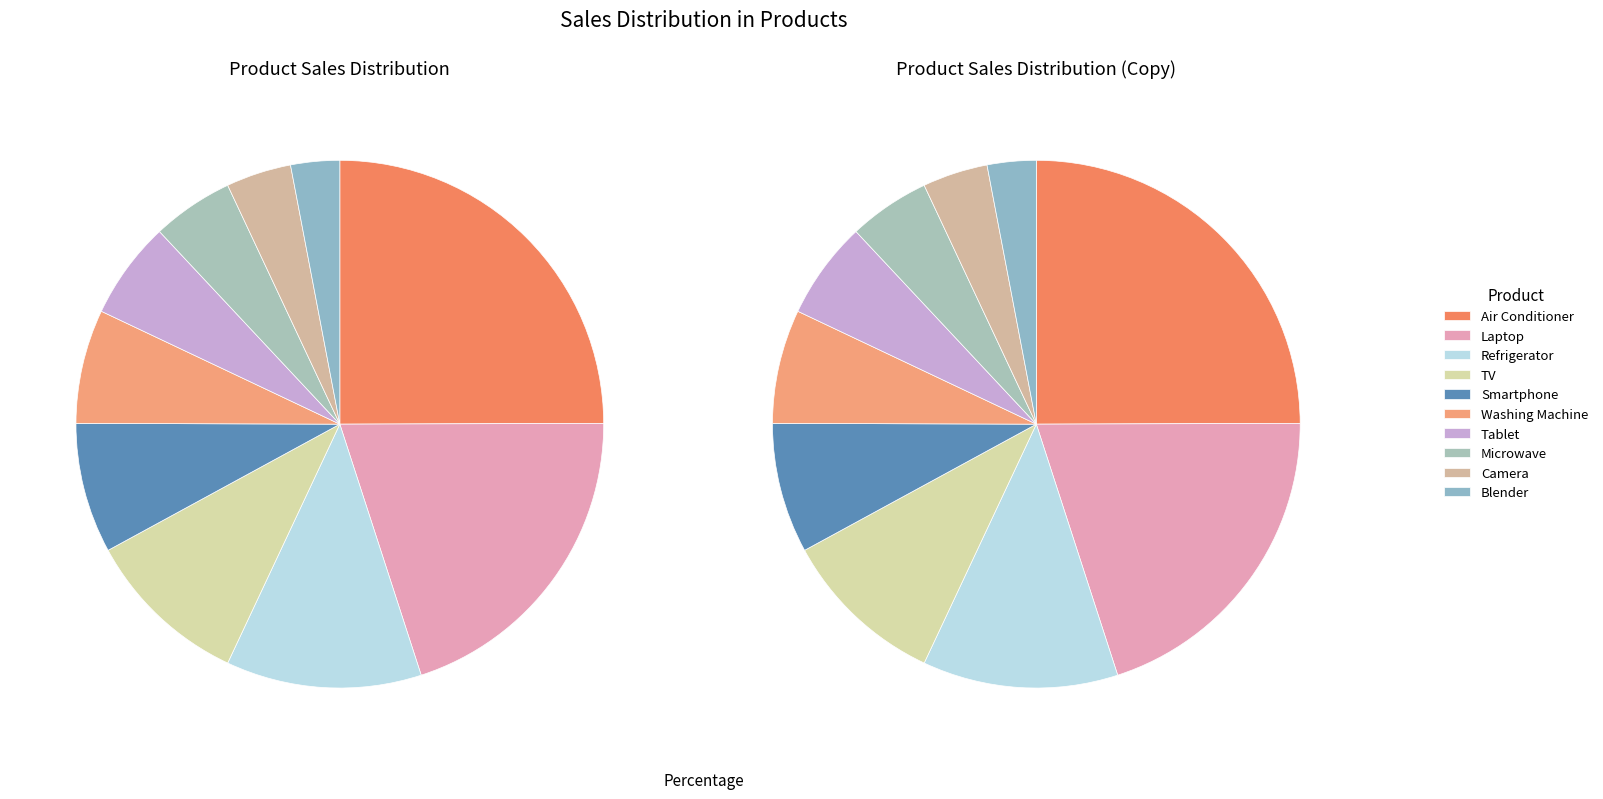

To the nearest percent, what portion does Blender represent?

3%